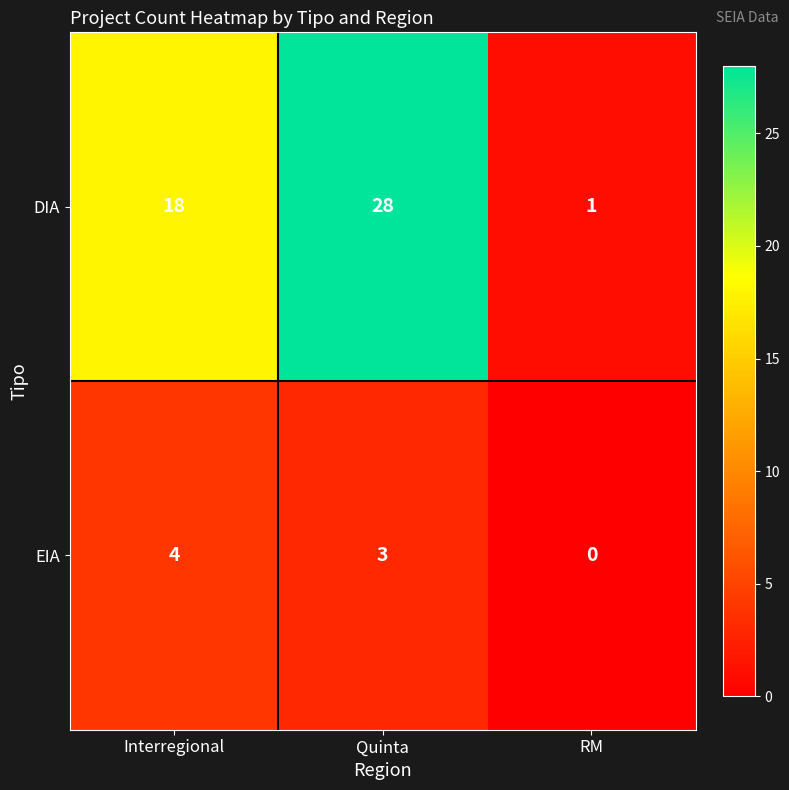

Reading left to right, what are all the values shown in this chart?

DIA: Interregional=18	Quinta=28	RM=1
EIA: Interregional=4	Quinta=3	RM=0